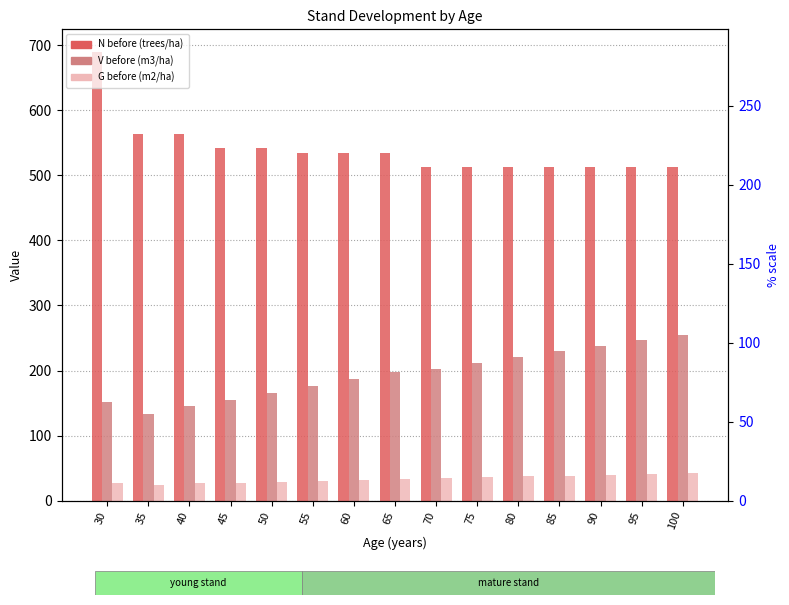

Is the value of V before (m3/ha) at 30 greater than the value of N before (trees/ha) at 30?

No